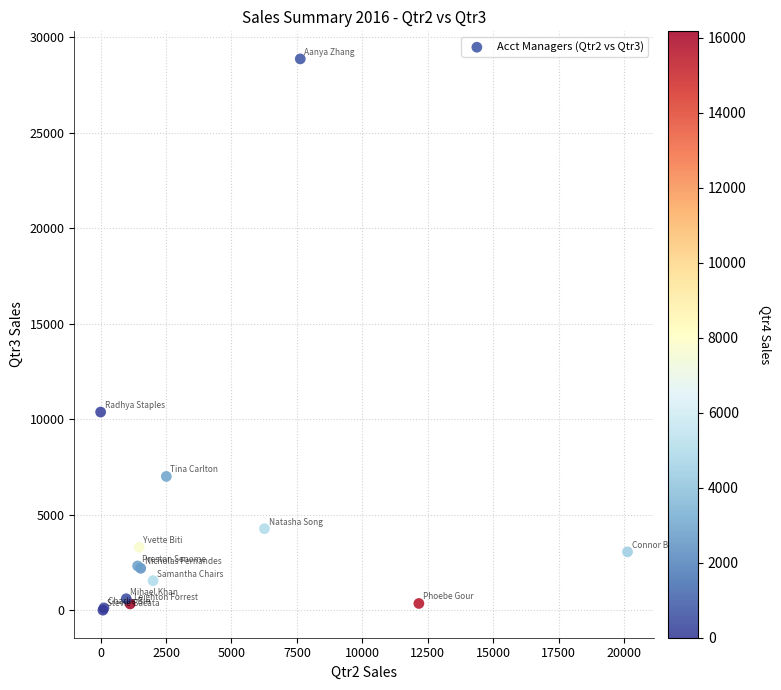

What Y value in the scatter plot is closest to 14433?

10373.6